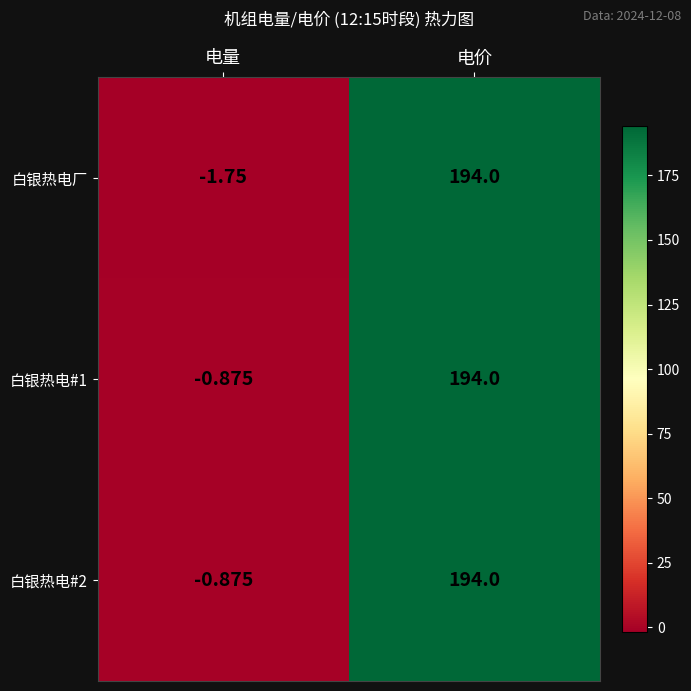

List the labels in order of 白银热电#1 value, largest first.

电价, 电量